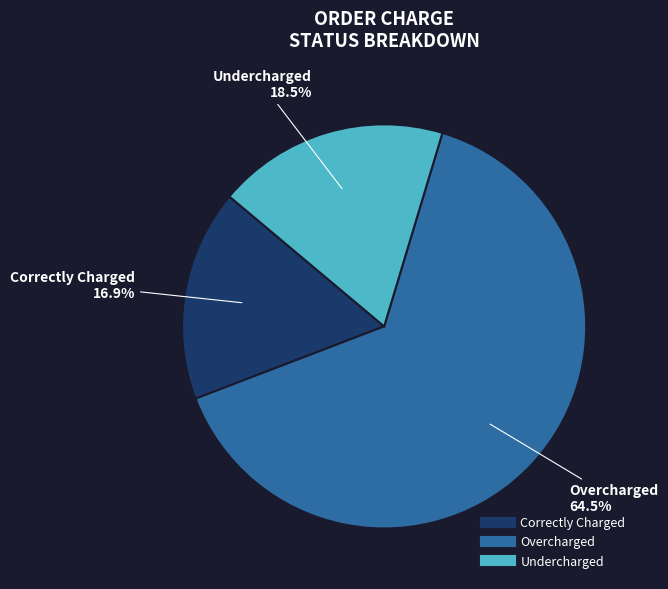

To the nearest percent, what is the combined percentage of Undercharged and Correctly Charged?

35%